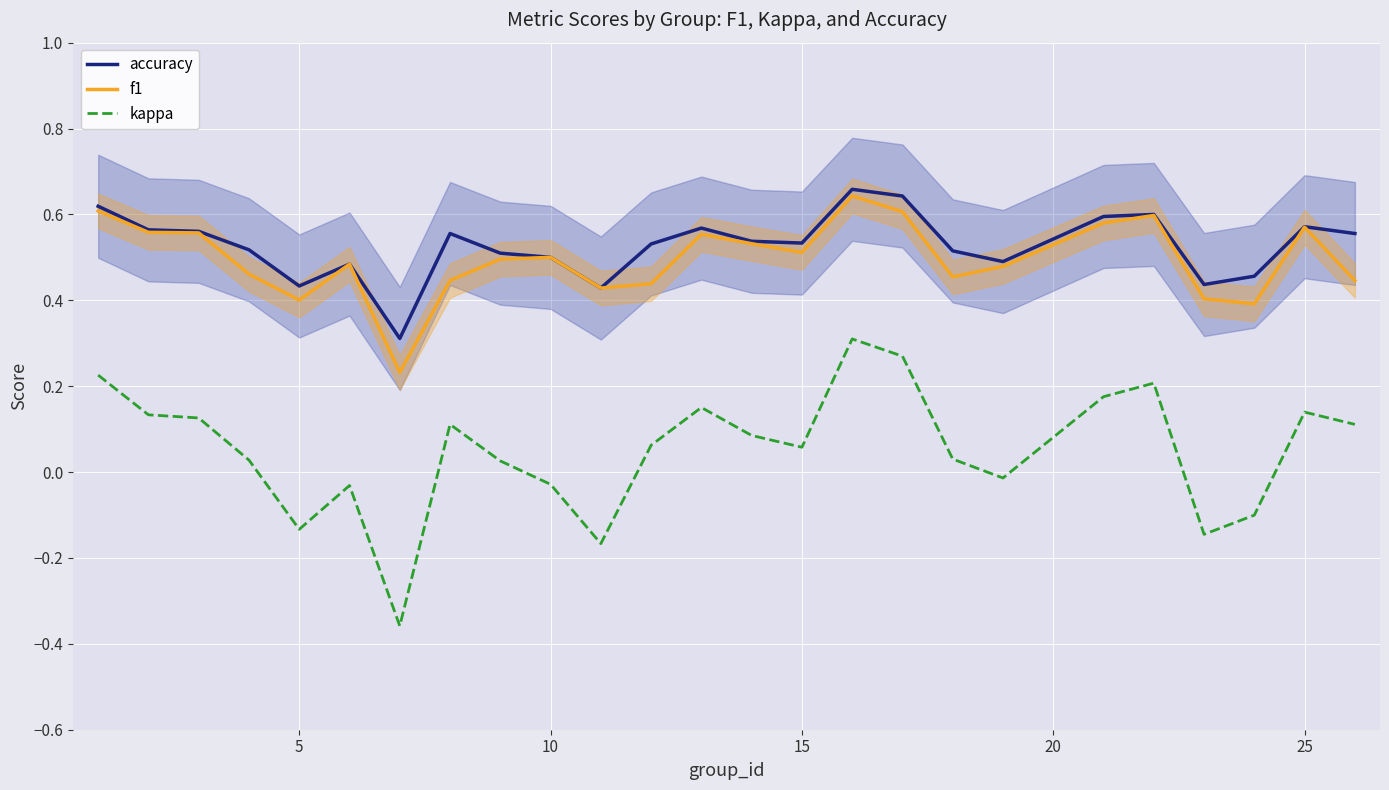

Which series has the largest total across all categories?

accuracy